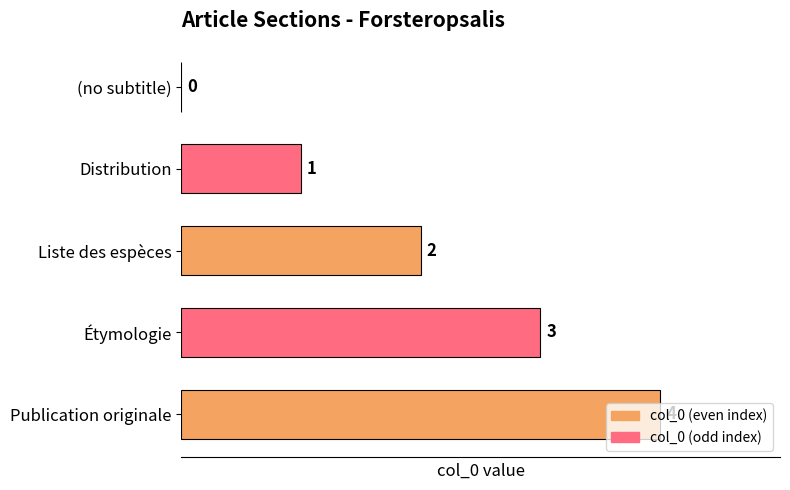

At which label is the value closest to 2?

Liste des espèces